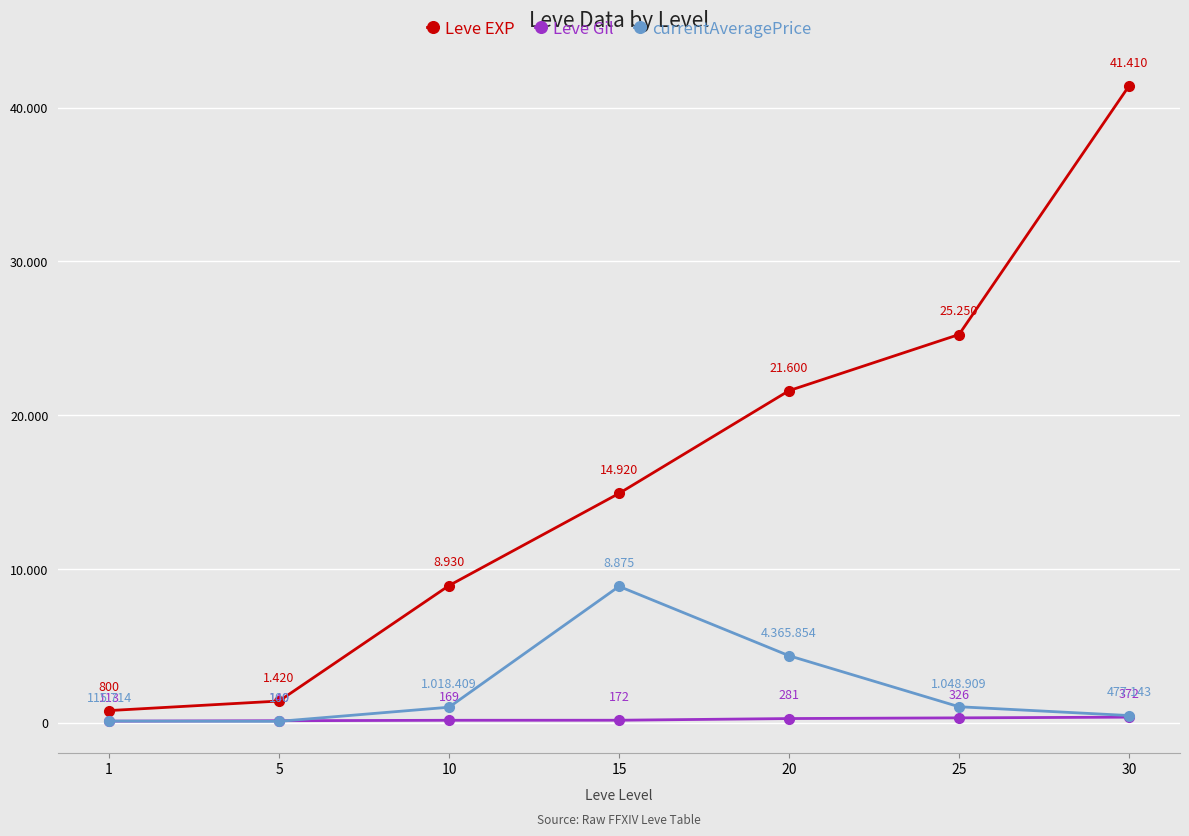

True or false: Leve EXP and Leve Gil cross at least once.

False